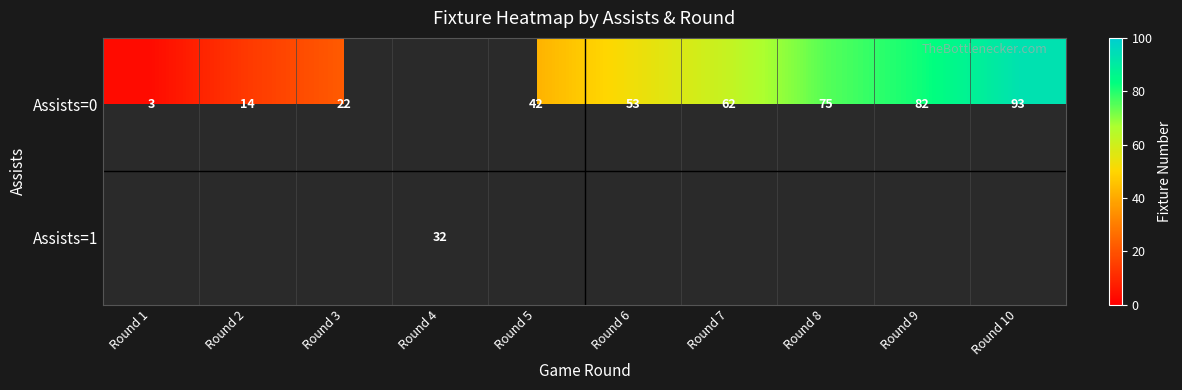

True or false: Assists=0 has a value of 15 at Round 6.

False